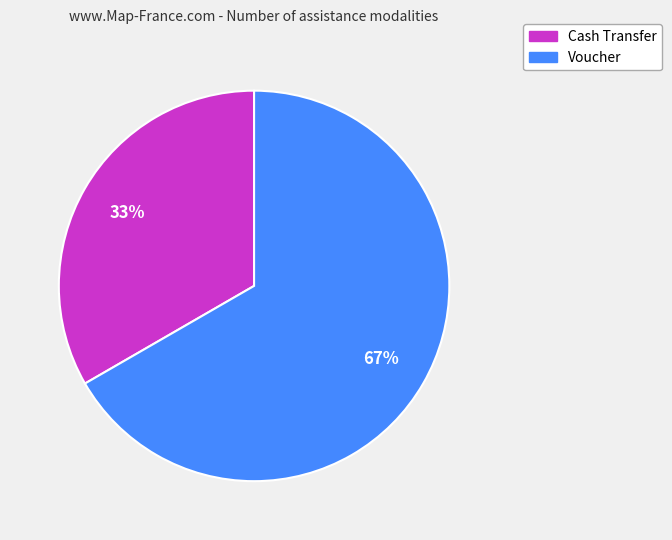

True or false: Cash Transfer accounts for 20% of the total.

False